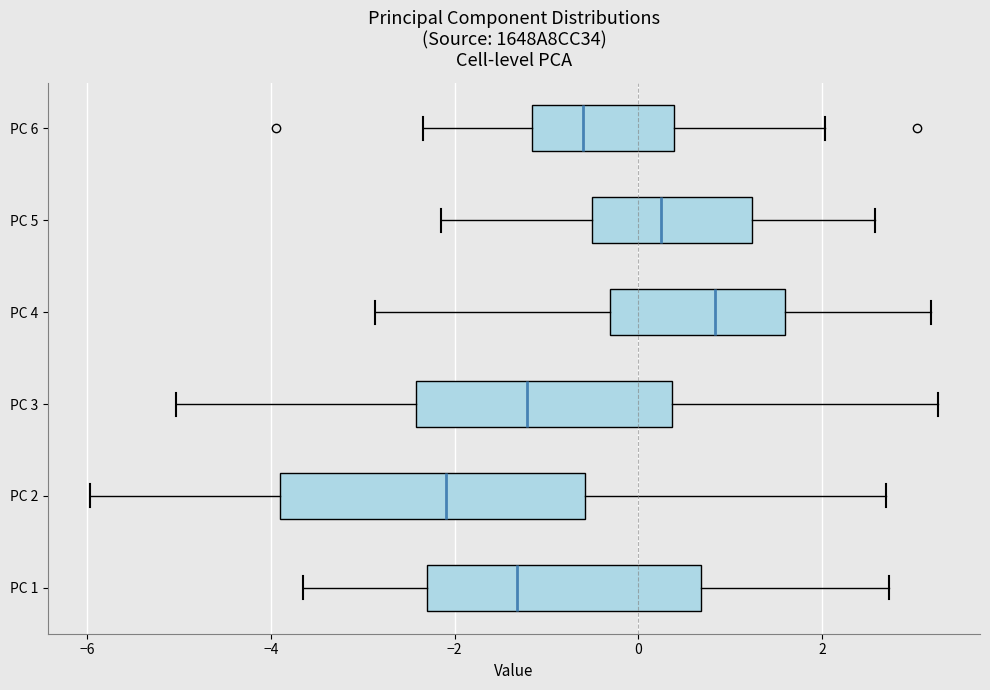

Reading bottom to top, transcribe this box plot: for each box, give where its median line is, the range the box spans, and where its two whiskers end, as read against the x-axis. The values are not printed on the chart, so give them approximately, as read against the axis.

PC 1: median -1.4, box -2.2 to 0.6, whiskers -3.6 to 2.8
PC 2: median -2.0, box -3.8 to -0.6, whiskers -6.0 to 2.8
PC 3: median -1.2, box -2.4 to 0.4, whiskers -5.0 to 3.2
PC 4: median 0.8, box -0.4 to 1.6, whiskers -2.8 to 3.2
PC 5: median 0.2, box -0.6 to 1.2, whiskers -2.2 to 2.6
PC 6: median -0.6, box -1.2 to 0.4, whiskers -2.4 to 2.0